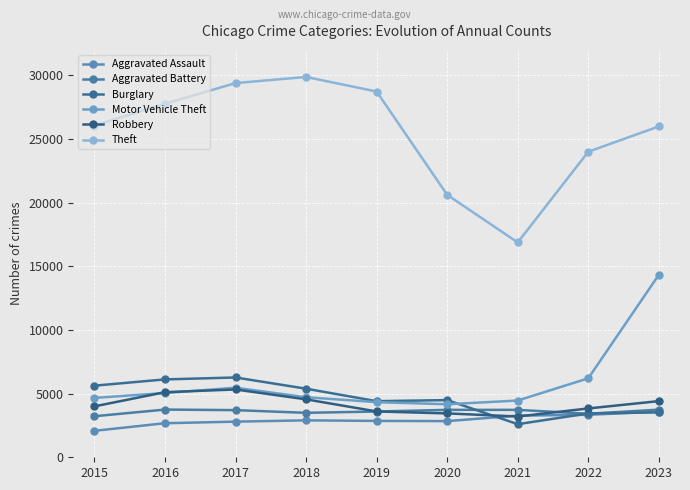

At which label does Burglary first exceed 4493?

2015